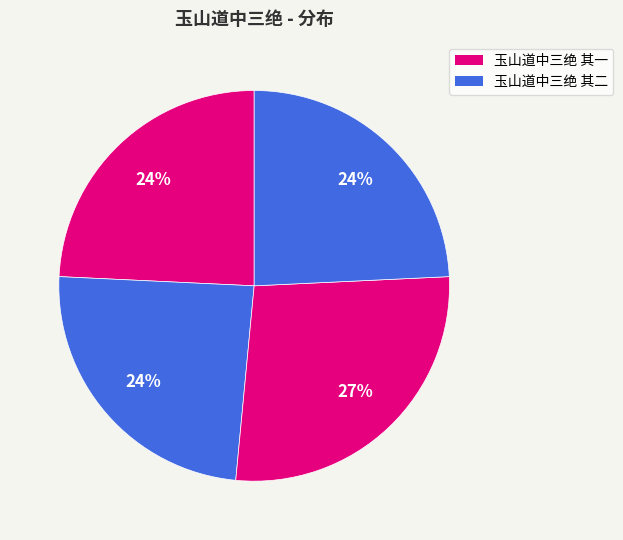

How many slices are in this pie chart?

4